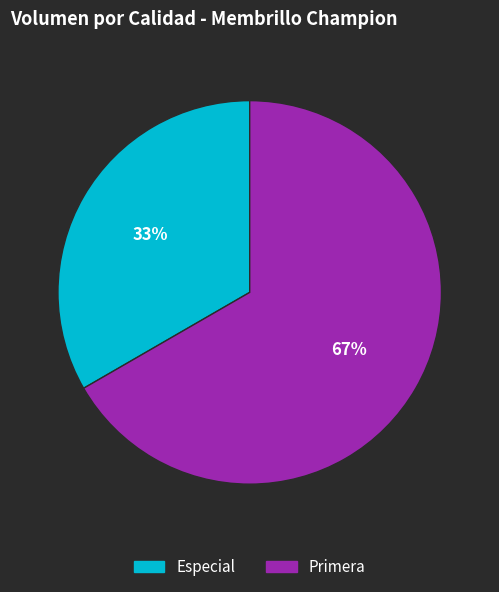

Is the sum of Especial and Primera greater than half?

Yes